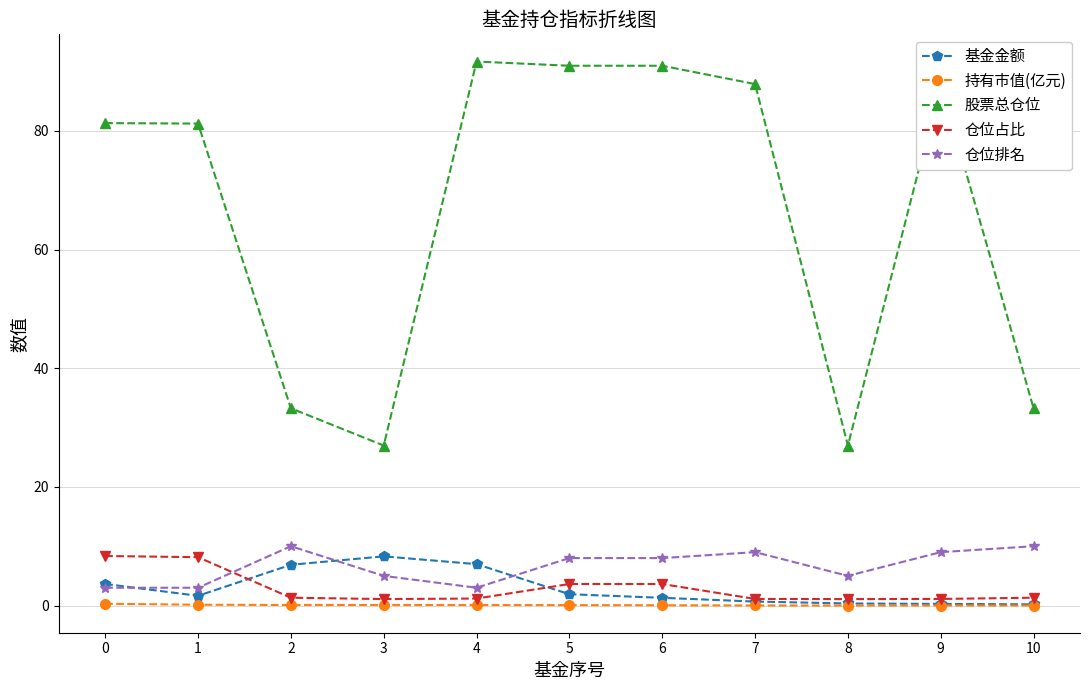

Is the value of 股票总仓位 at 5 greater than the value of 仓位占比 at 10?

Yes